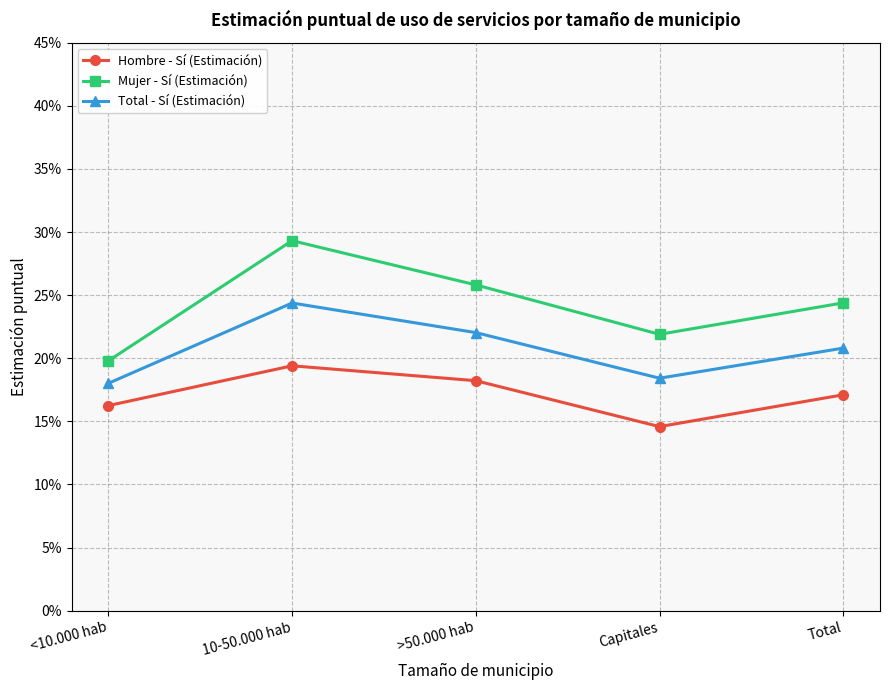

Does the chart have visible grid lines?

Yes